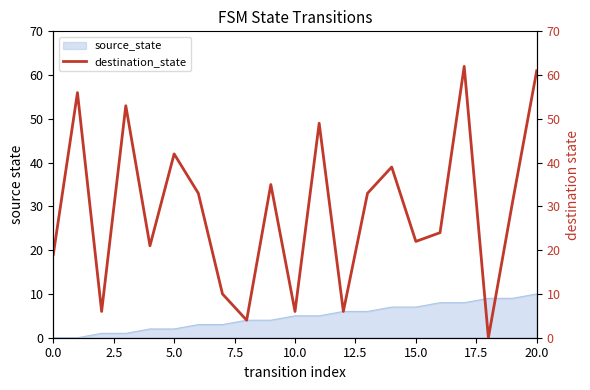

The source_state series shows 3 at 0.0. True or false?

False